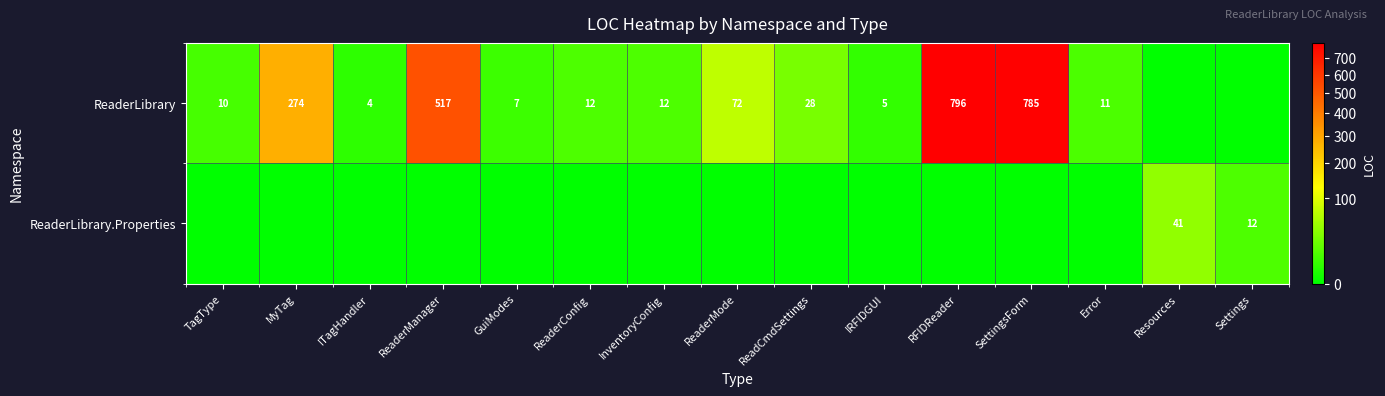

What is the difference between the ReaderLibrary values at RFIDReader and IRFIDGUI?

791